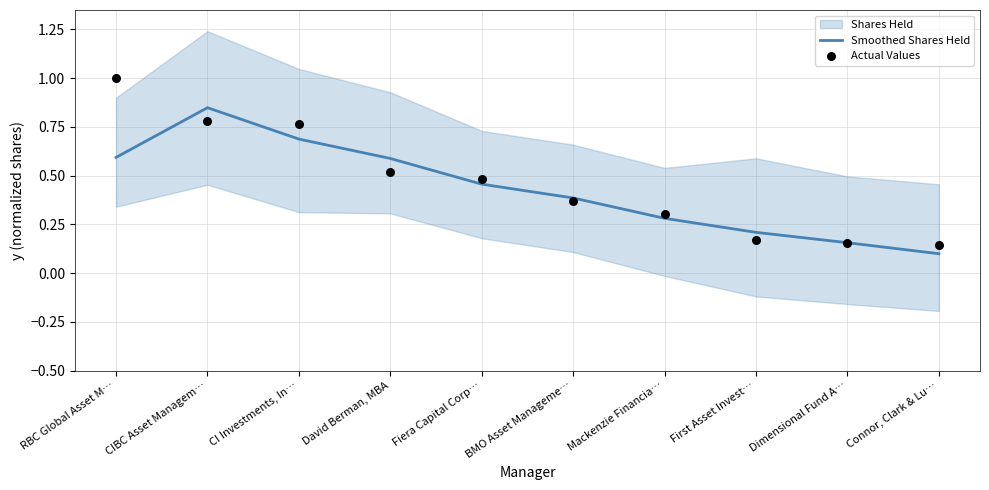

Is the value of Smoothed Shares Held at First Asset Invest… greater than the value of Actual Values at Mackenzie Financia…?

No